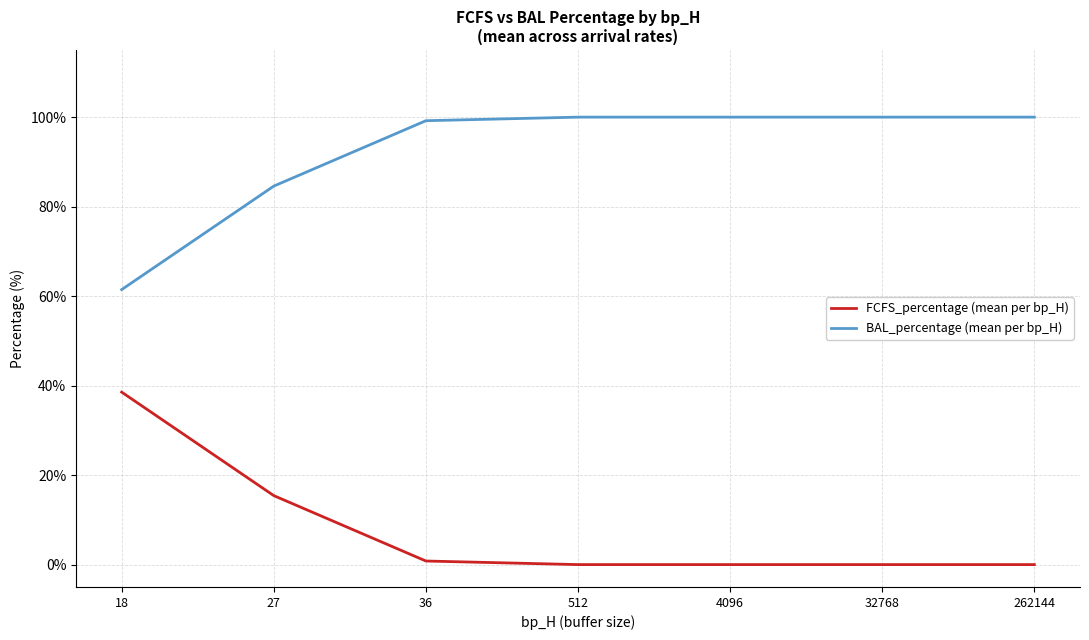

True or false: FCFS_percentage (mean per bp_H) and BAL_percentage (mean per bp_H) cross at least once.

False